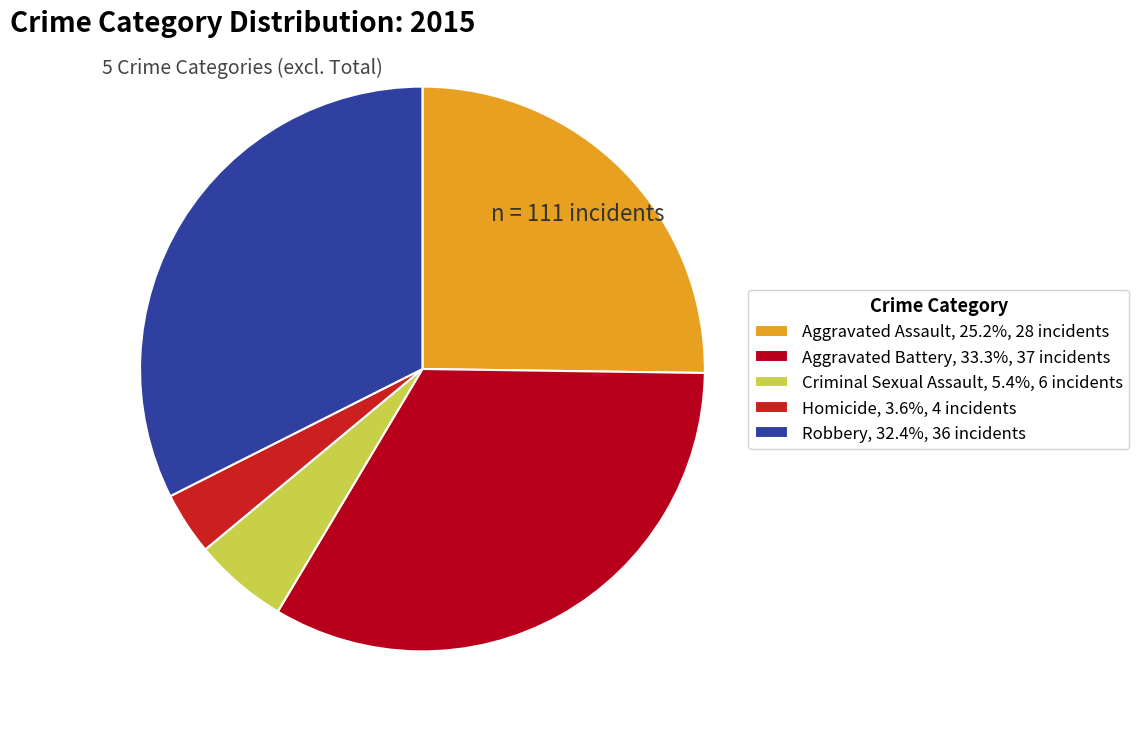

Does any single category account for the majority?

No